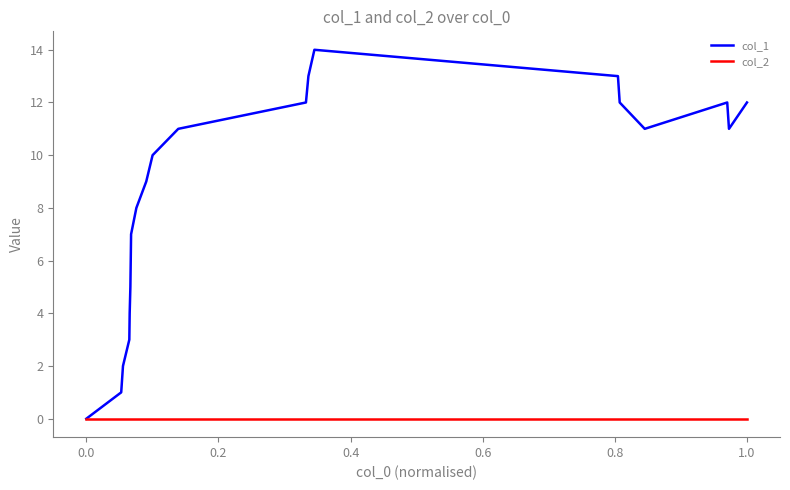

Which series has the largest total across all categories?

col_1